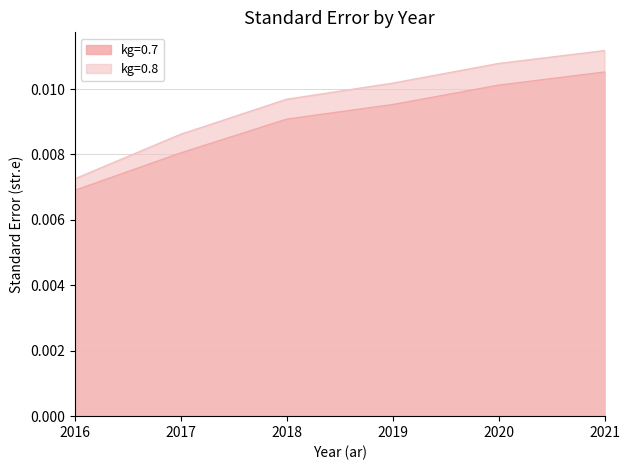

Does the chart display data point markers on the line(s)?

No